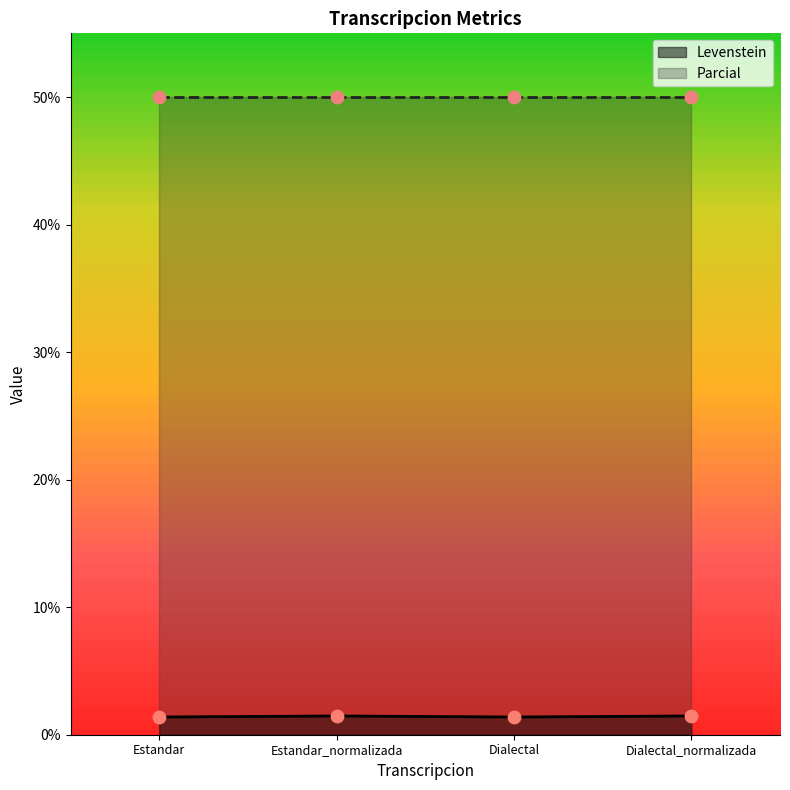

What is the ratio of the value at Estandar_normalizada to the value at Estandar?

1.1